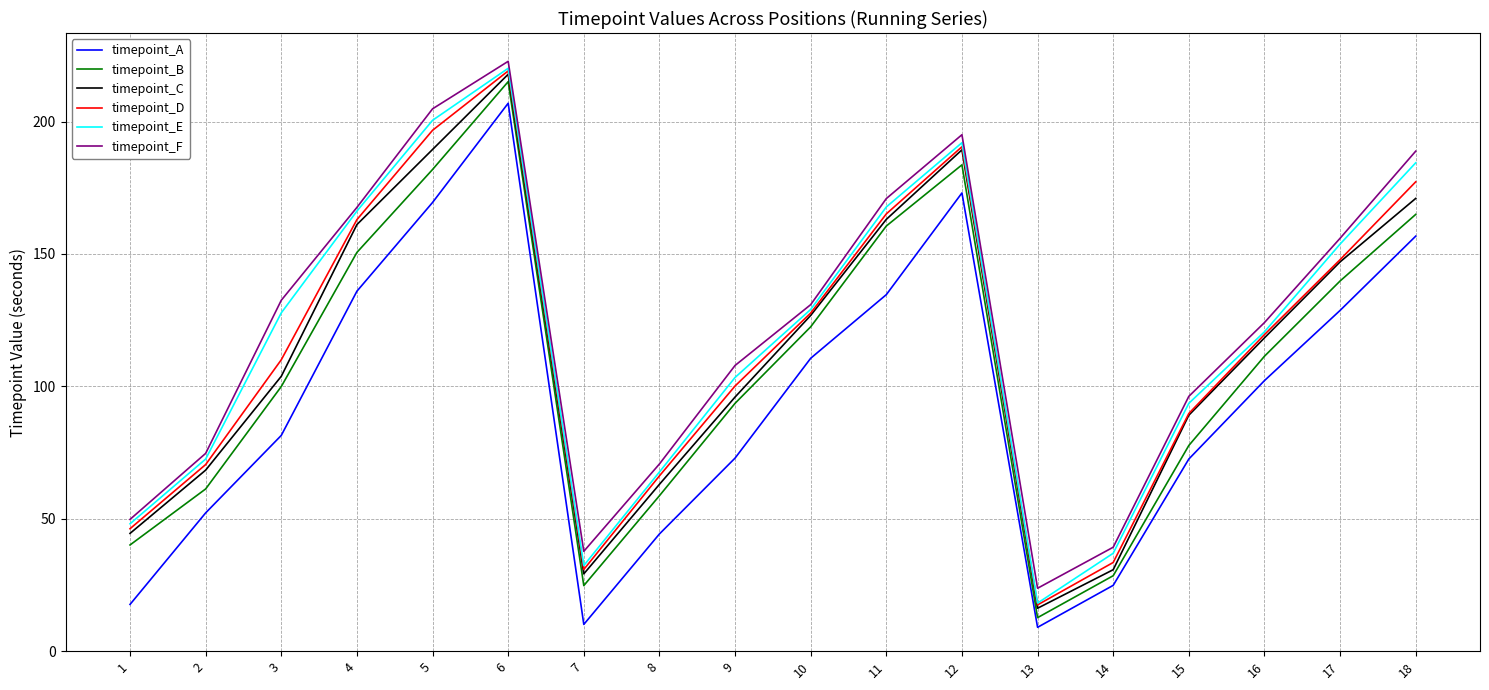

Which series has the largest range (max minus min)?

timepoint_B